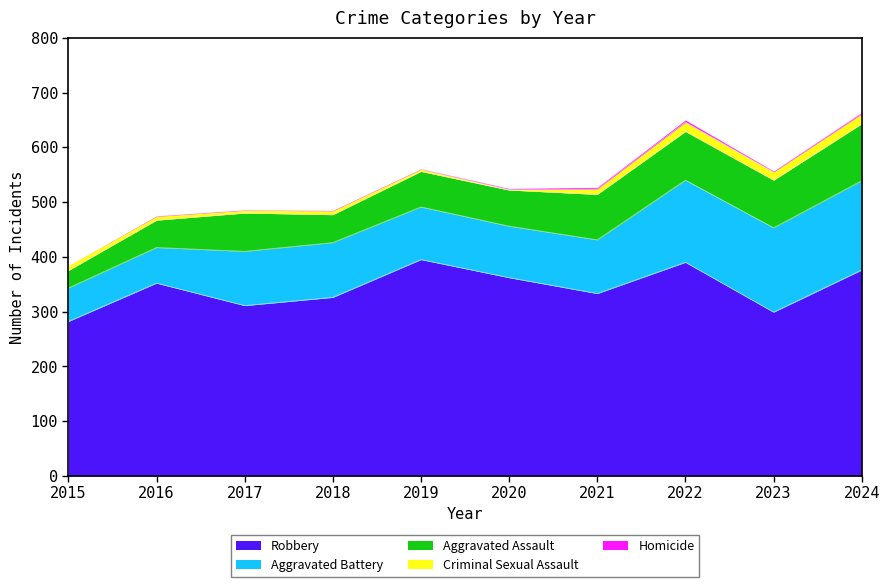

How many data points in Robbery are less than 352?

5